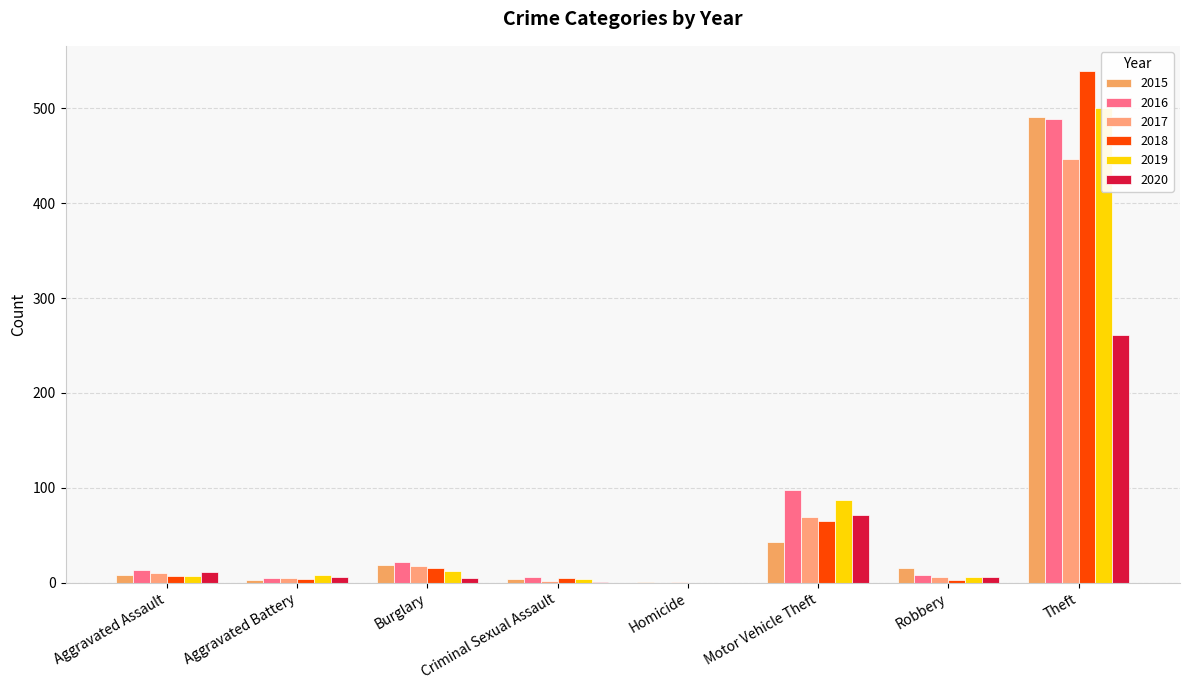

Reading right to left, what are all the values shown in this chart?

2015: Theft=491	Robbery=15	Motor Vehicle Theft=43	Homicide=1	Criminal Sexual Assault=4	Burglary=19	Aggravated Battery=3	Aggravated Assault=8
2016: Theft=489	Robbery=8	Motor Vehicle Theft=98	Homicide=0	Criminal Sexual Assault=6	Burglary=22	Aggravated Battery=5	Aggravated Assault=13
2017: Theft=447	Robbery=6	Motor Vehicle Theft=69	Homicide=1	Criminal Sexual Assault=2	Burglary=18	Aggravated Battery=5	Aggravated Assault=10
2018: Theft=539	Robbery=3	Motor Vehicle Theft=65	Homicide=0	Criminal Sexual Assault=5	Burglary=16	Aggravated Battery=4	Aggravated Assault=7
2019: Theft=500	Robbery=6	Motor Vehicle Theft=87	Homicide=0	Criminal Sexual Assault=4	Burglary=12	Aggravated Battery=8	Aggravated Assault=7
2020: Theft=261	Robbery=6	Motor Vehicle Theft=71	Homicide=0	Criminal Sexual Assault=1	Burglary=5	Aggravated Battery=6	Aggravated Assault=11